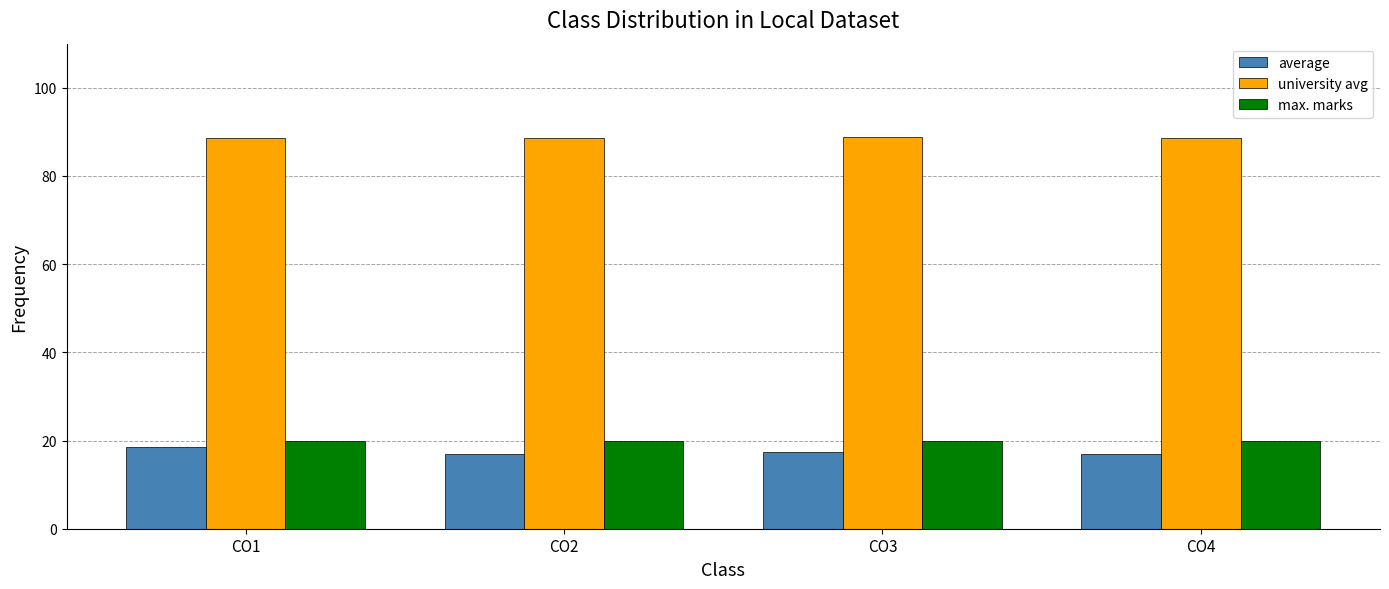

What is the sum of the average values at CO2 and CO4?

34.0